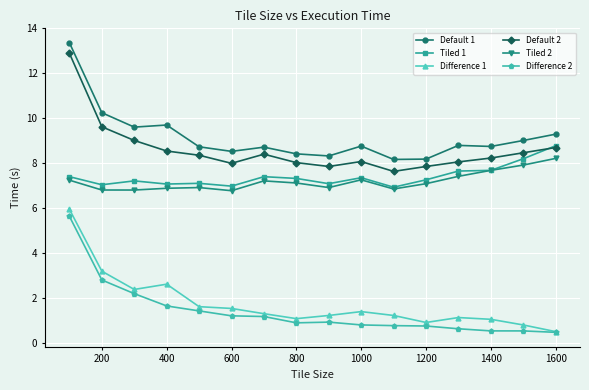

What is the value of the Difference 1 point at the 15th from the left?

0.8